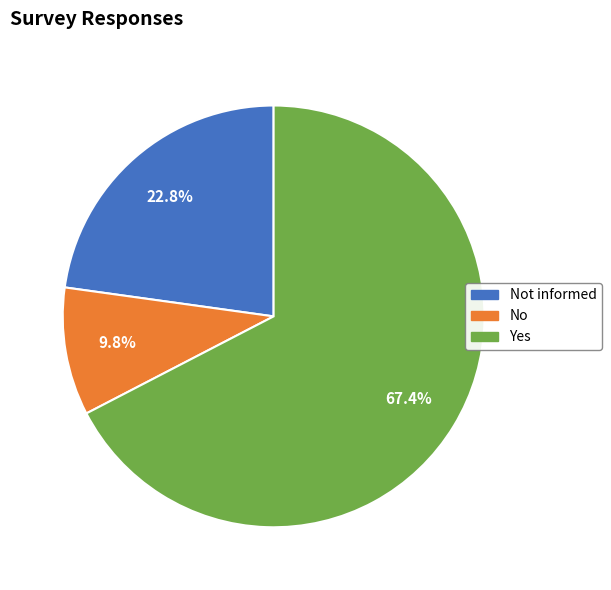

How many slices are in this pie chart?

3